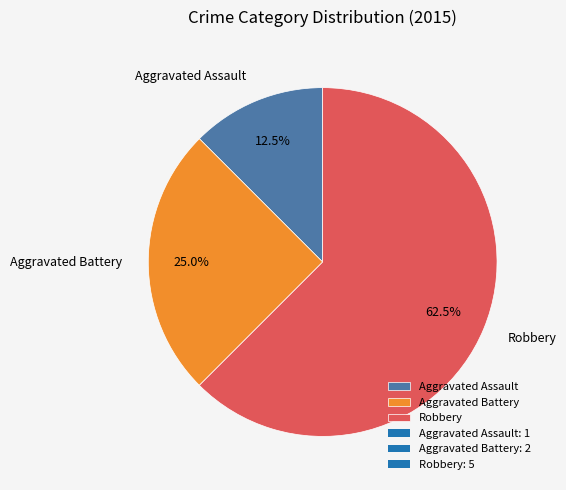

Rank the categories by value from lowest to highest.

Aggravated Assault, Aggravated Battery, Robbery